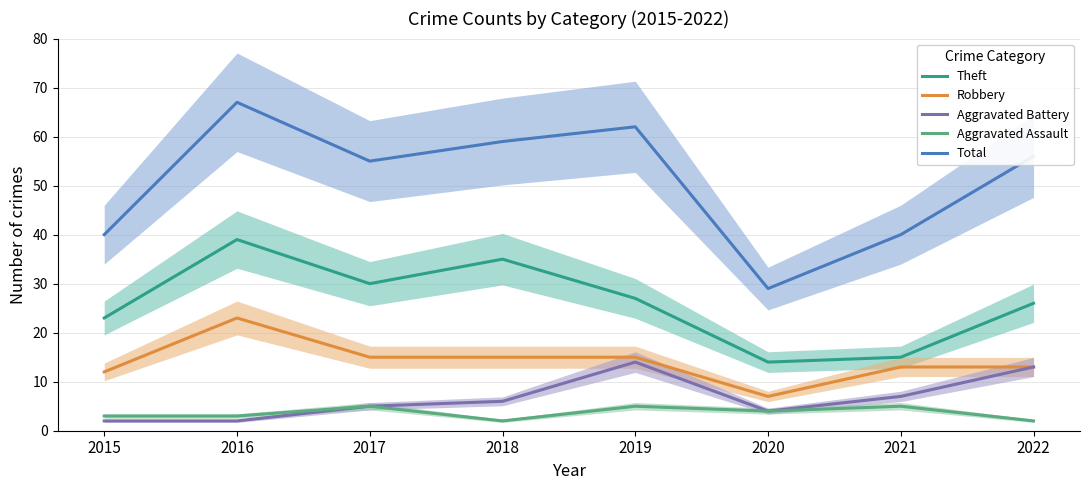

How many values in the Robbery series are below 15?

4